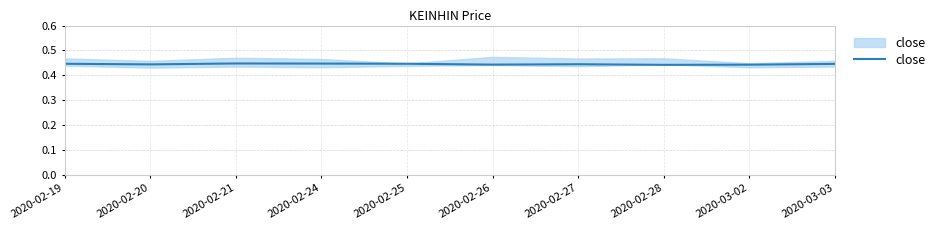

The value at 2020-02-19 is 0.4. True or false?

True